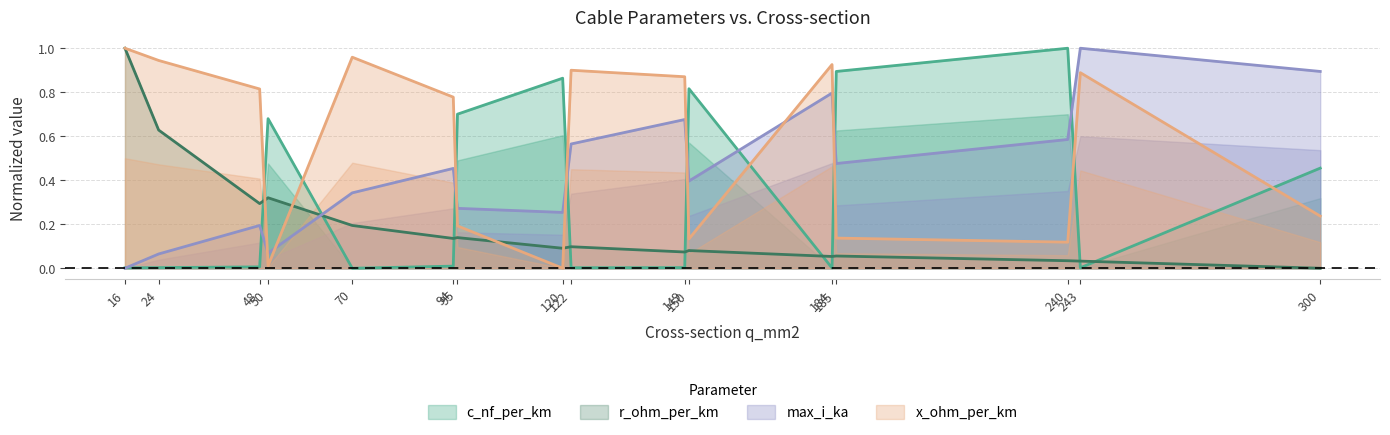

Where is r_ohm_per_km nearest to the value 0?

300